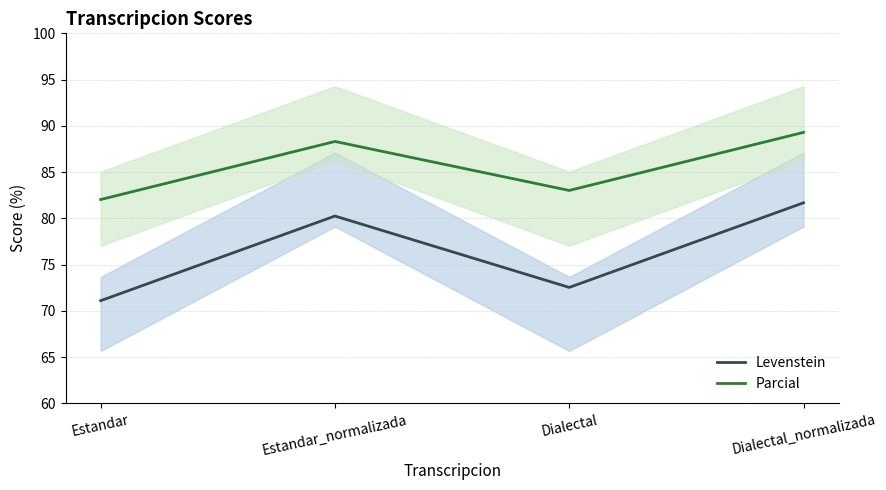

Reading right to left, transcribe all the data shown in this chart.

Levenstein: Dialectal_normalizada=81.7	Dialectal=72.5	Estandar_normalizada=80.2	Estandar=71.1
Parcial: Dialectal_normalizada=89.3	Dialectal=83.0	Estandar_normalizada=88.3	Estandar=82.0